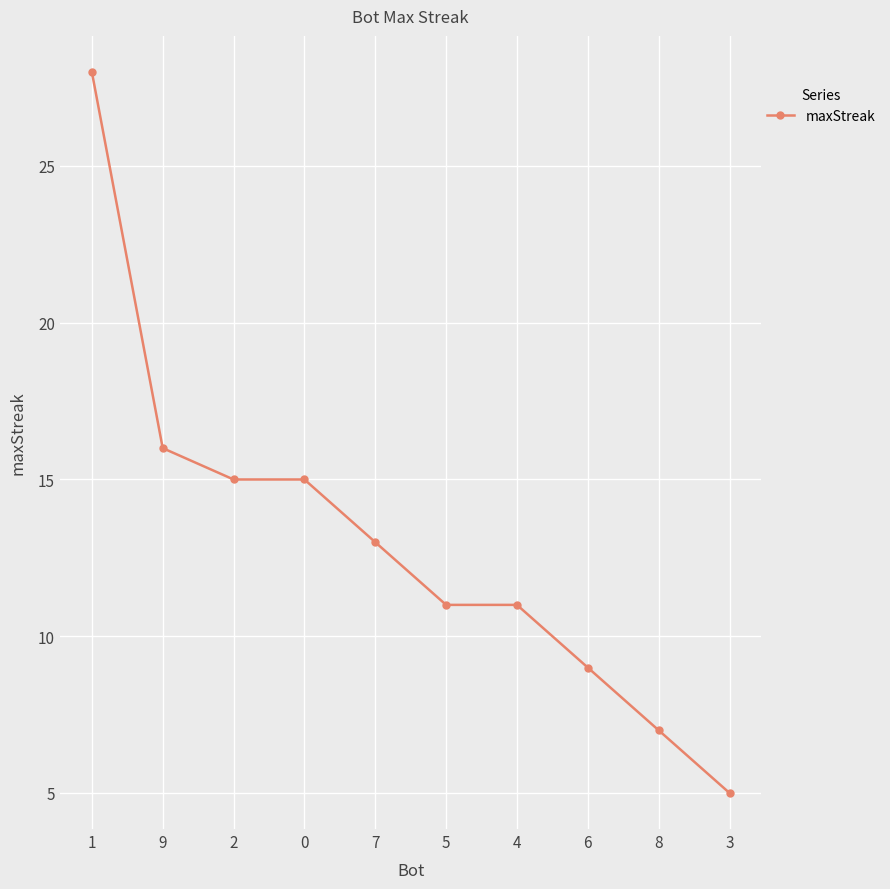

Approximately how many times larger is the value at 6 compared to 0?

0.6